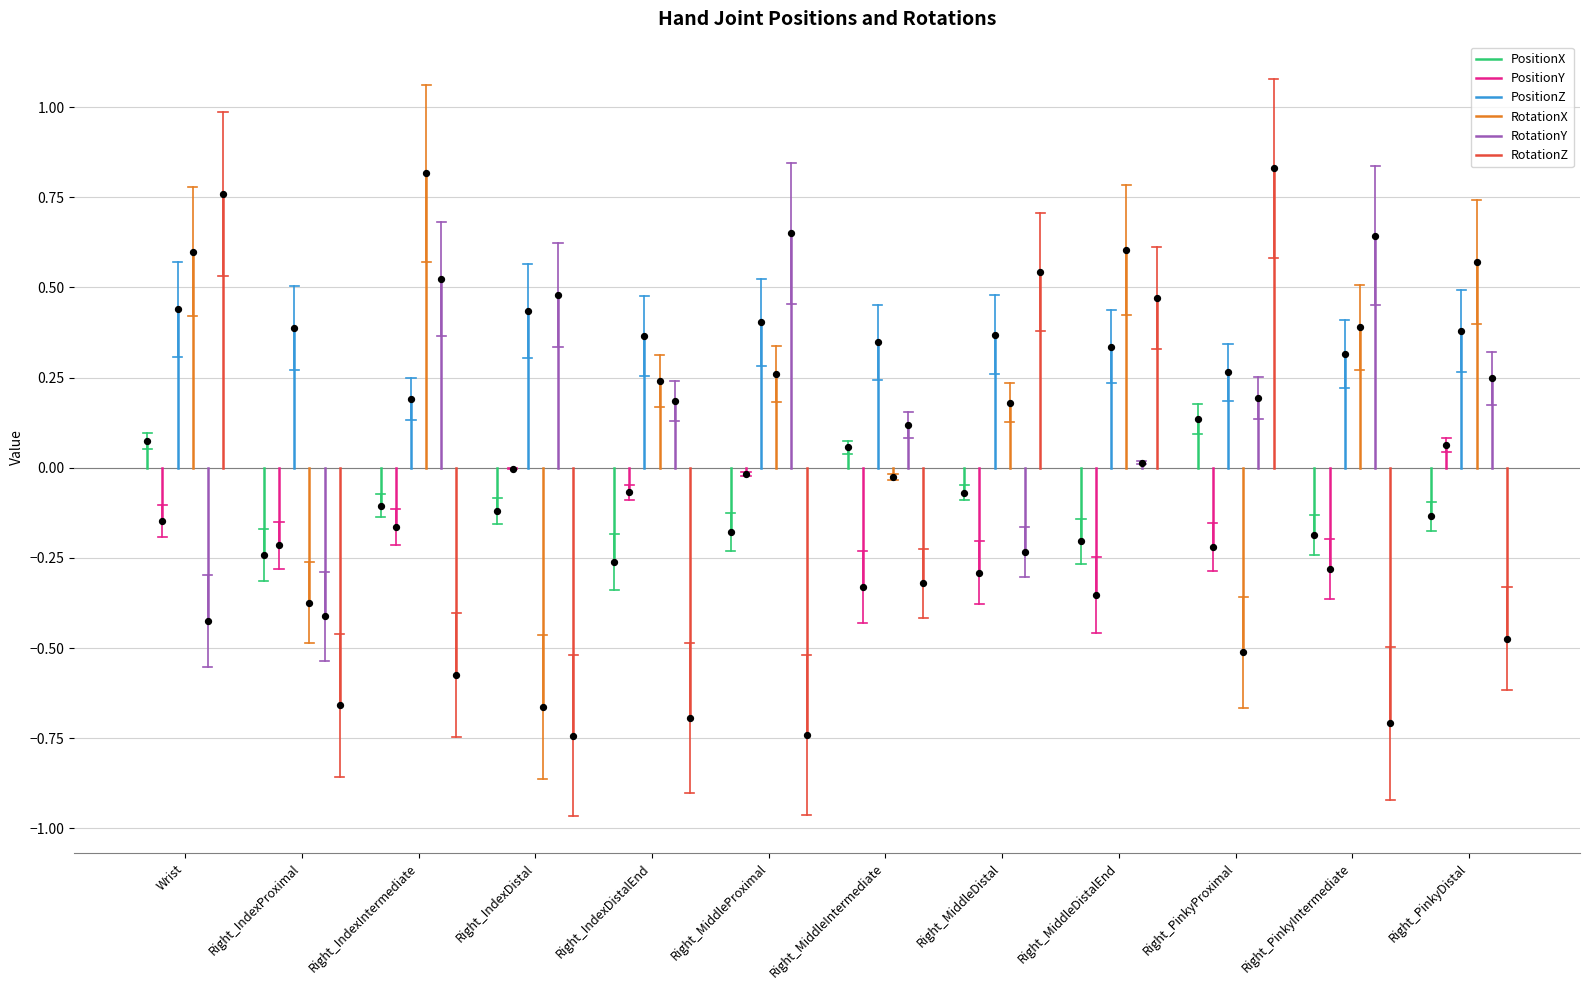

Which series reaches the maximum Y coordinate?

RotationZ